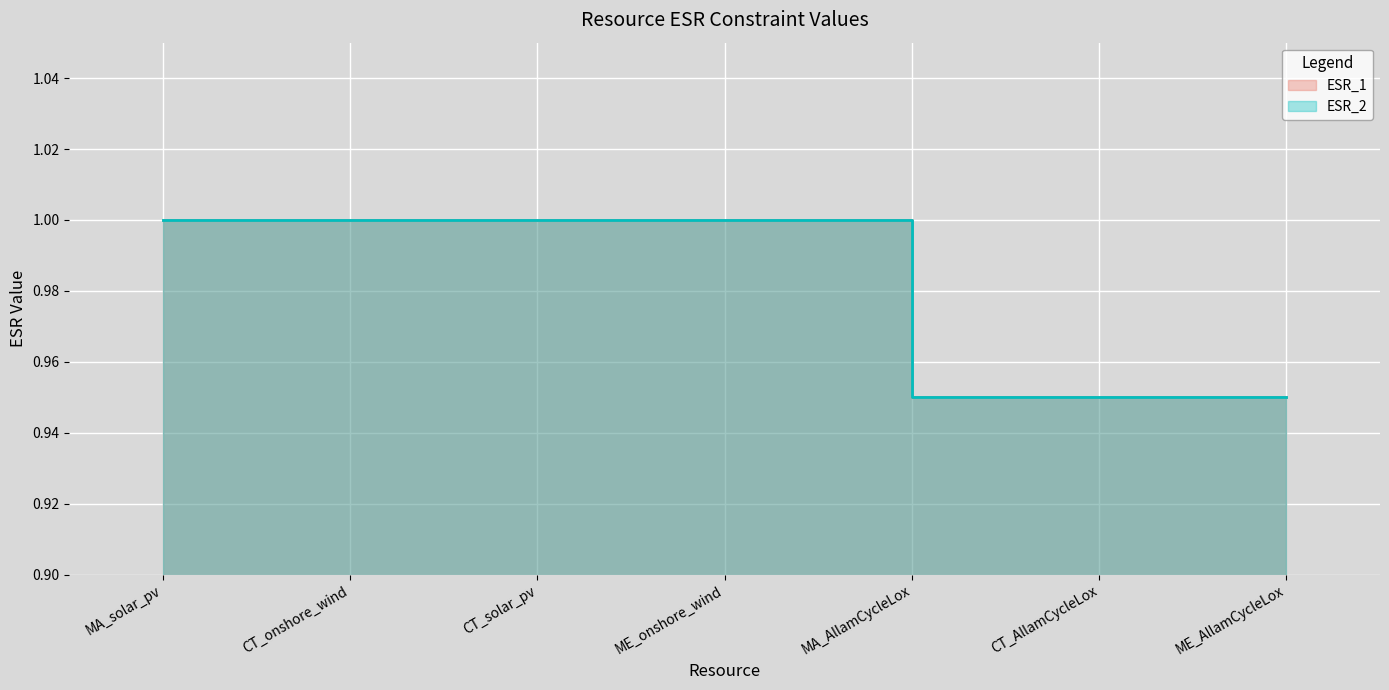

What are all the series names shown in the legend?

ESR_1, ESR_2